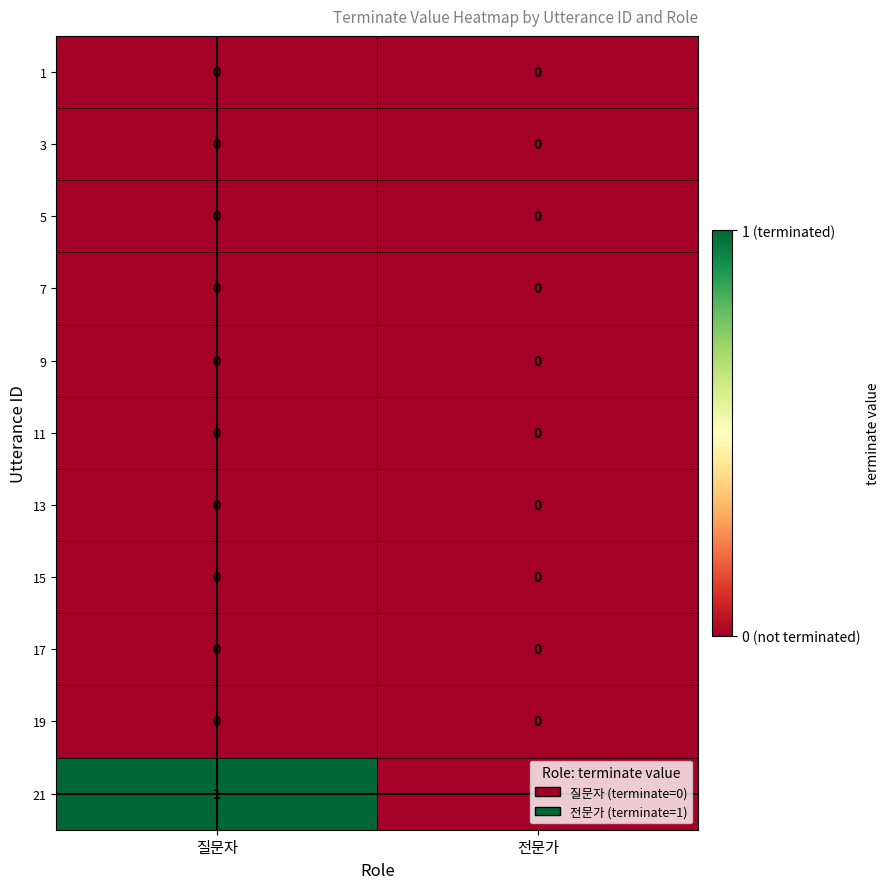

Count the number of categories in the chart.

2